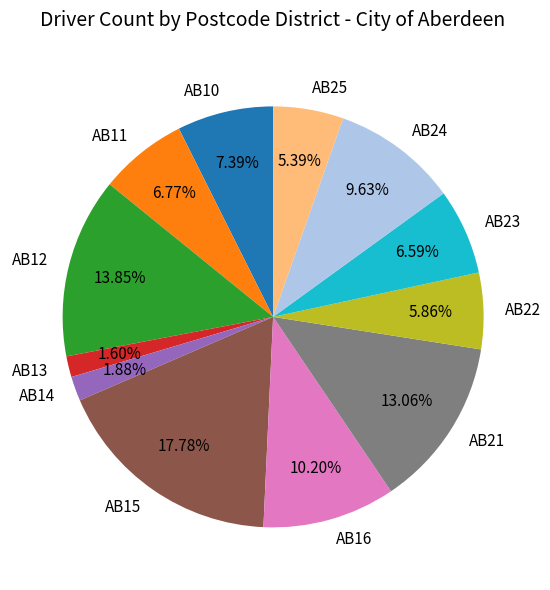

True or false: AB23 accounts for 1% of the total.

False